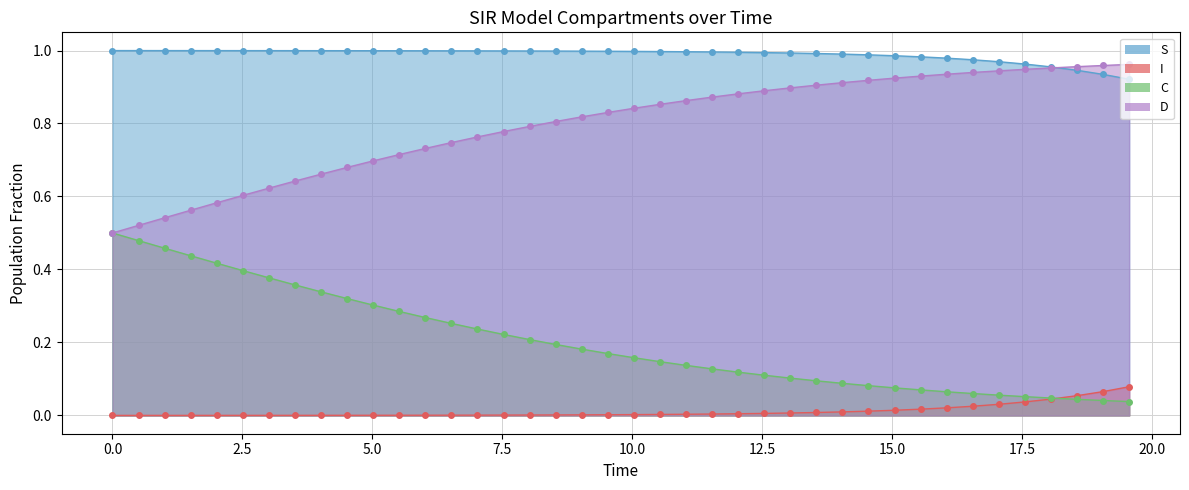

Which series has the largest range (max minus min)?

D